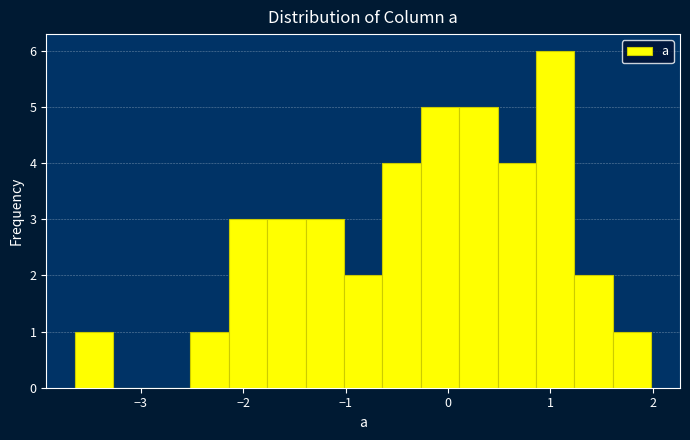

Read against the x-axis, roughly where is the centre of the tallest bar?

1.0